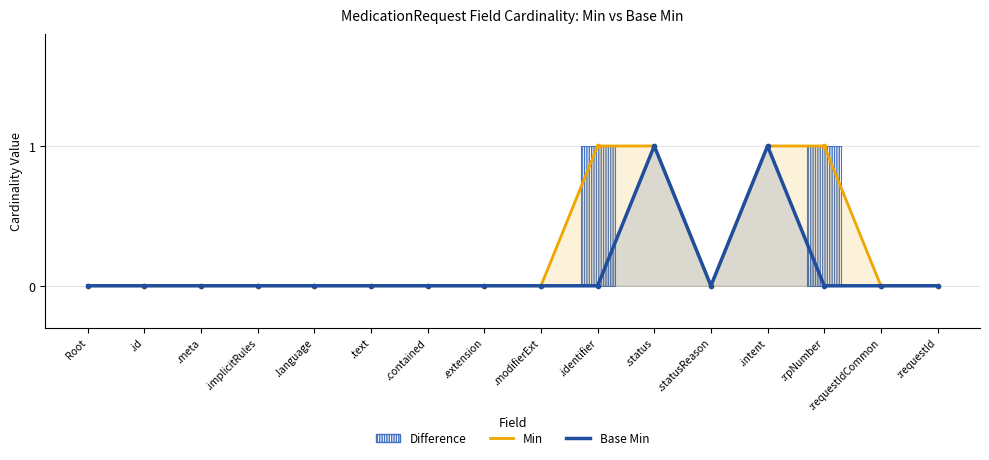

Which has a higher value, .implicitRules or :requestIdCommon?

.implicitRules